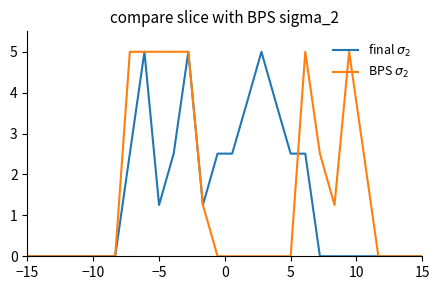

What is the greatest value displayed?

5.0